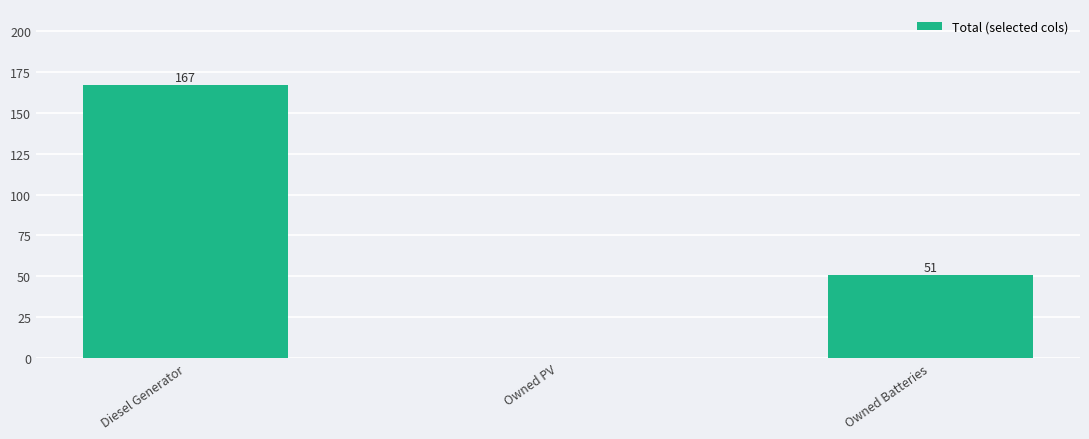

What is the greatest value displayed?

167